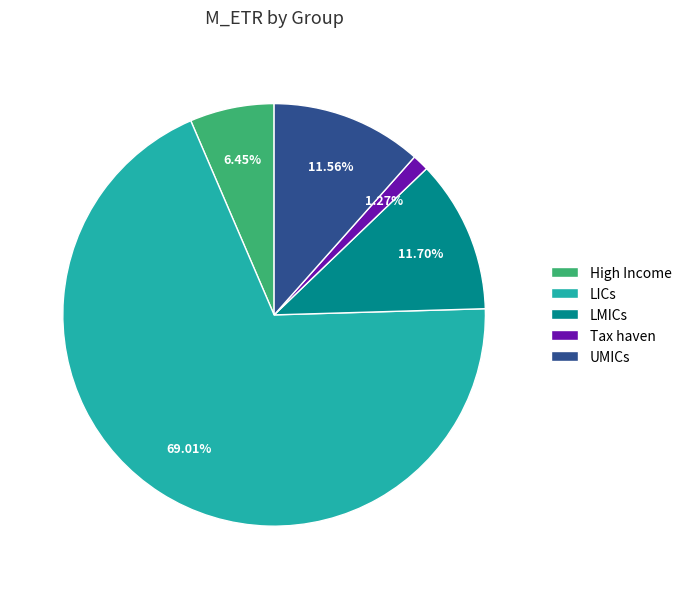

What is the majority slice?

LICs